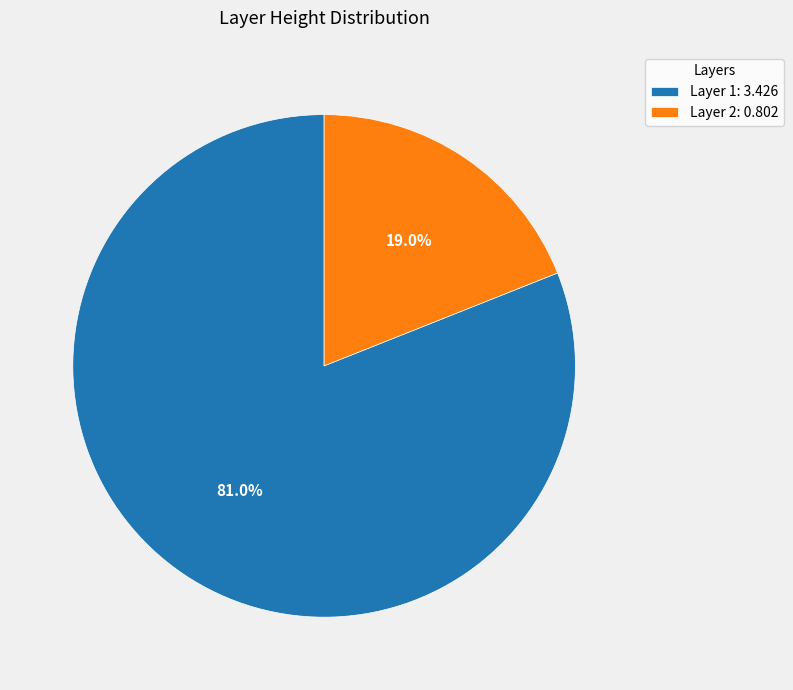

Combined, what portion of the pie is Layer 1 and Layer 2?

100.0%